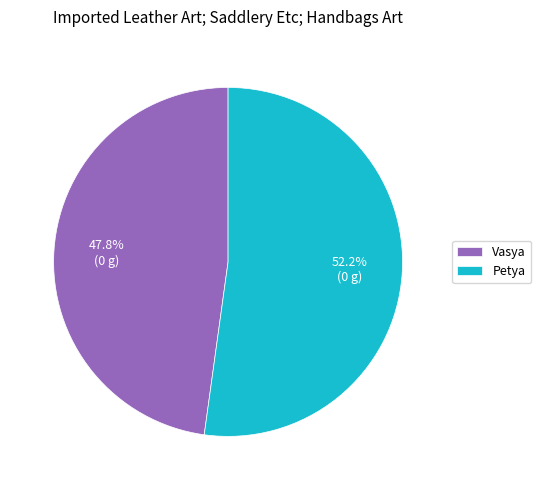

What is the ratio of the value at Vasya to the value at Petya?

0.9